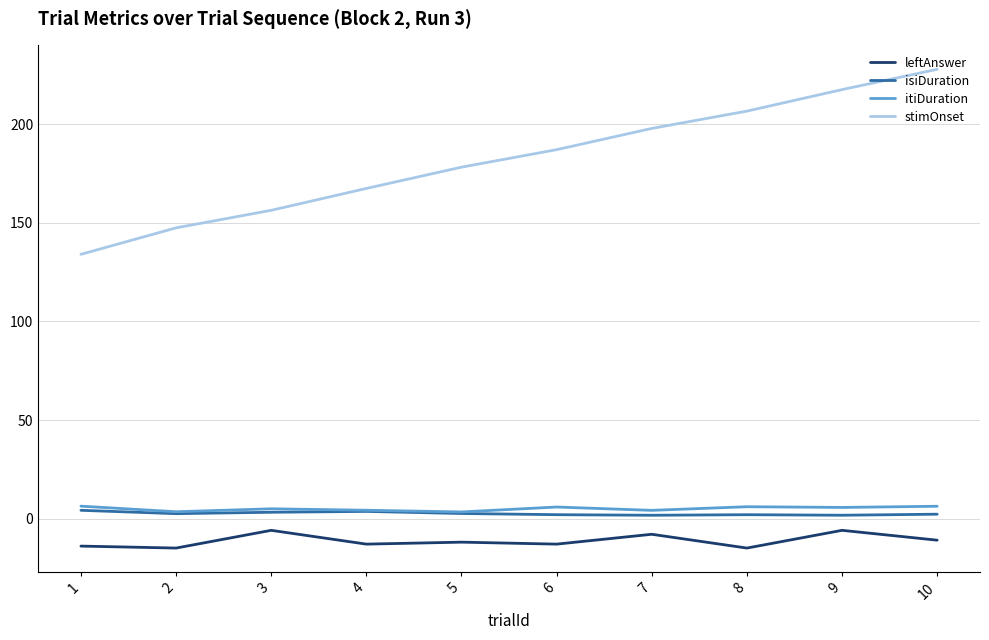

Which series has the widest spread of values?

stimOnset